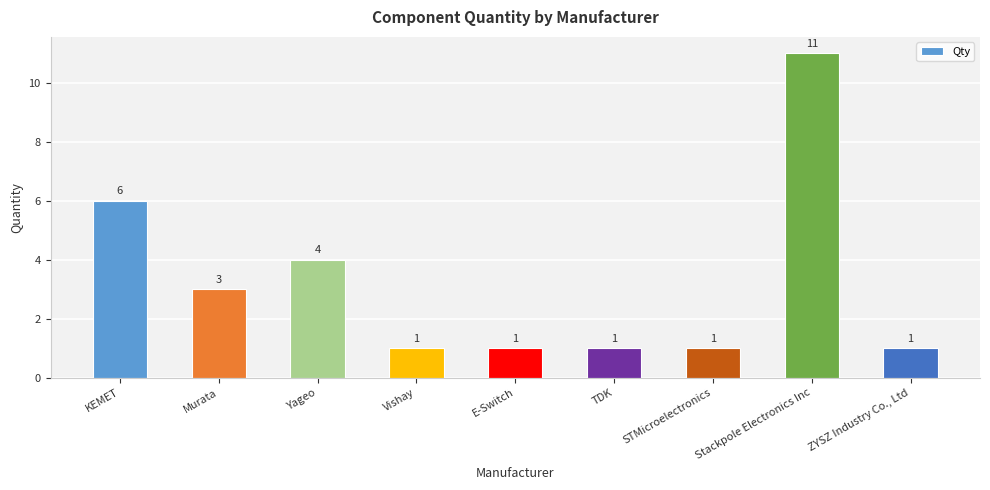

What position from the left is ZYSZ Industry Co., Ltd?

9